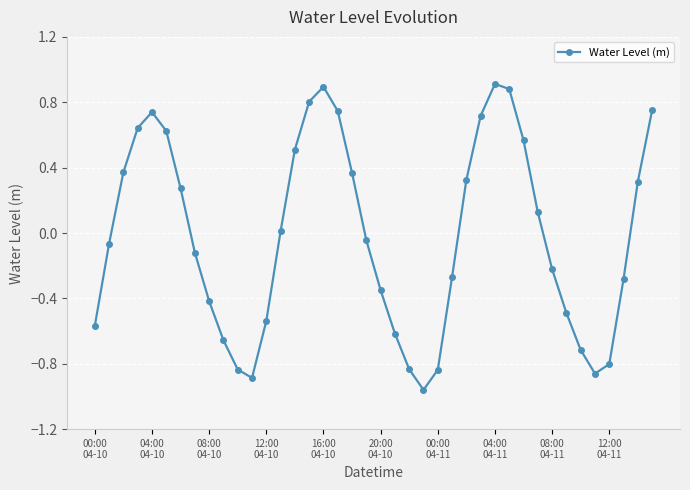

What is the greatest value displayed?

0.9